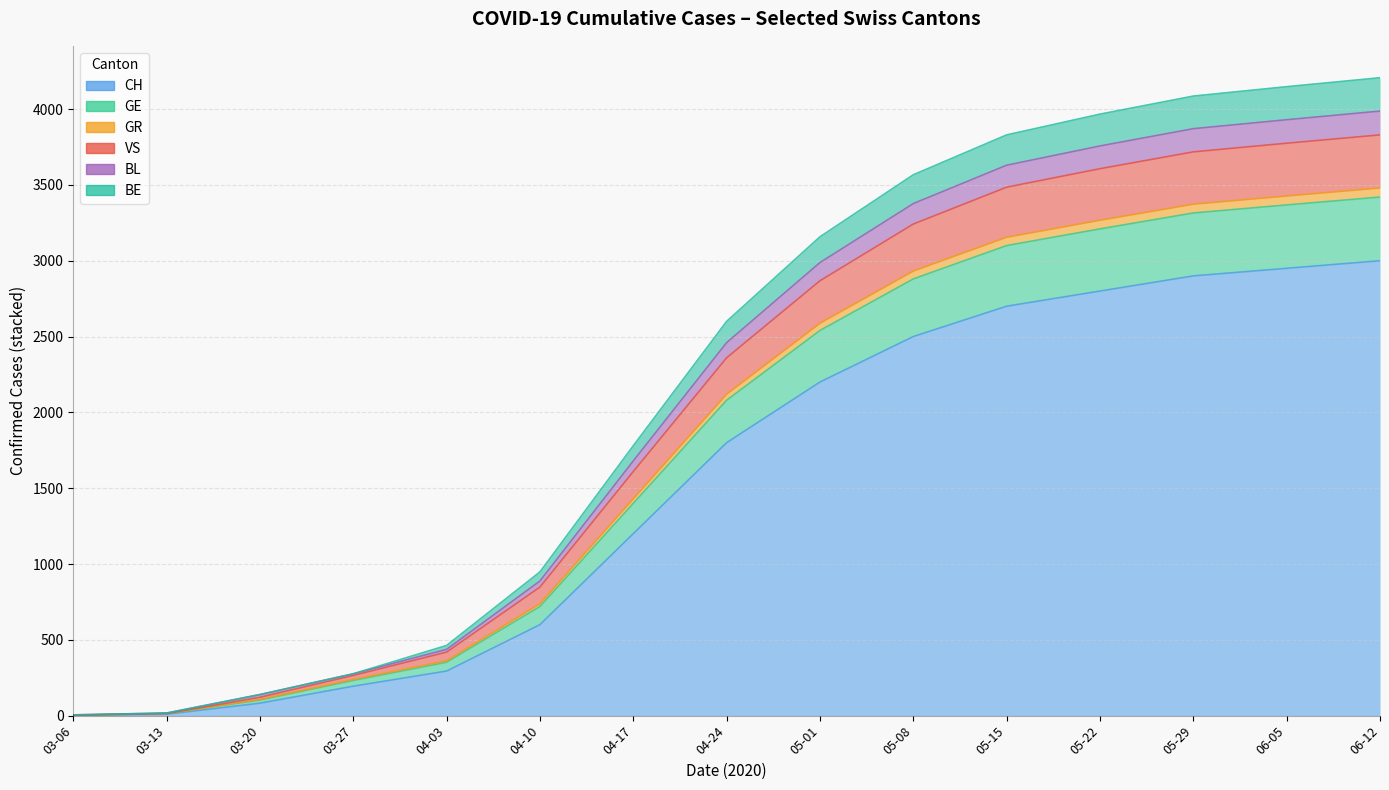

At which label does BE reach its minimum?

03-06